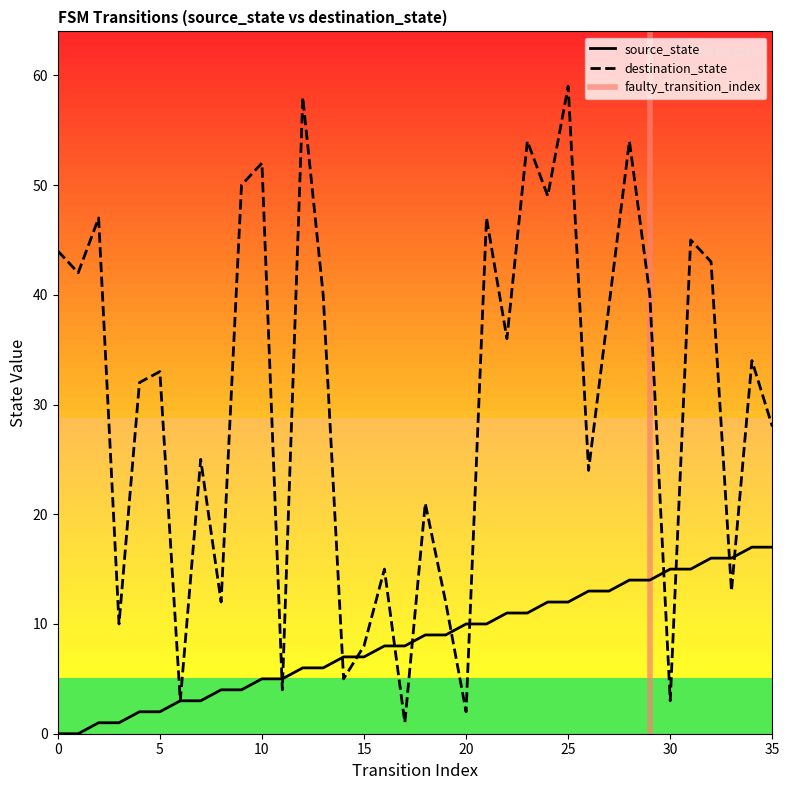

Between 3 and 29, which series saw the biggest shift?

destination_state